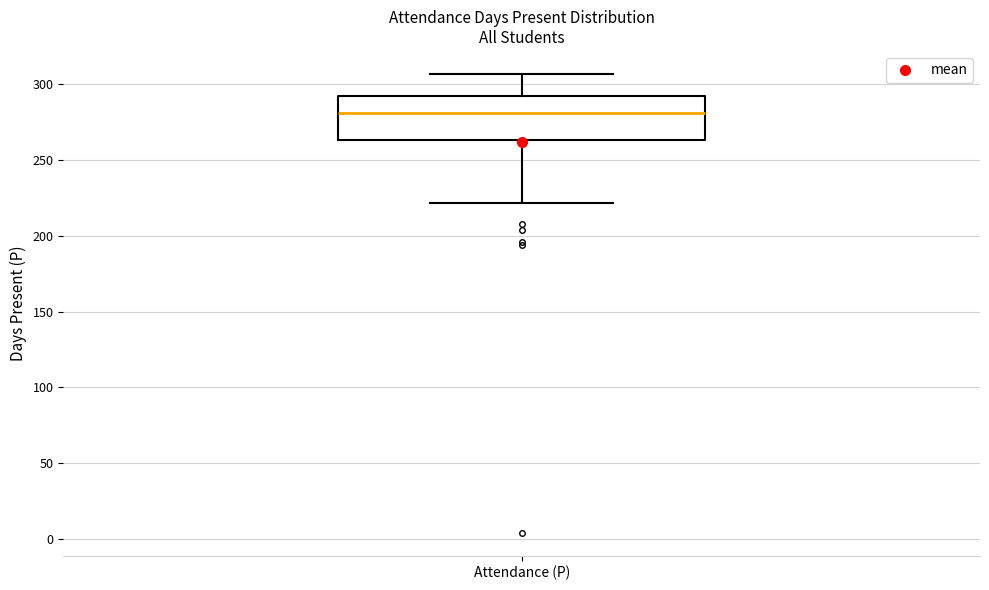

Where does the median line of the box for Attendance (P) sit on the y-axis? The values are not printed on the chart, so give them approximately, as read against the axis.

280